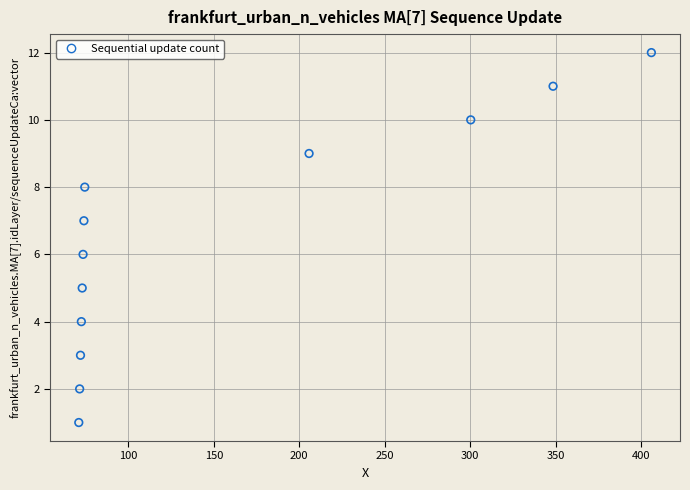

What is the range of Y values (max minus min)?

11